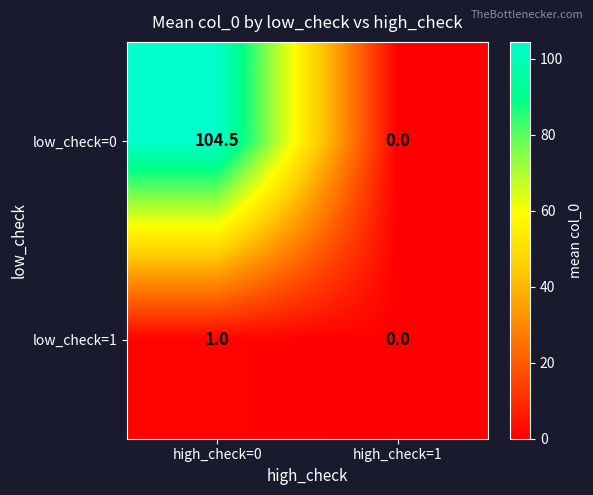

Which label corresponds to the largest value in the chart?

high_check=0